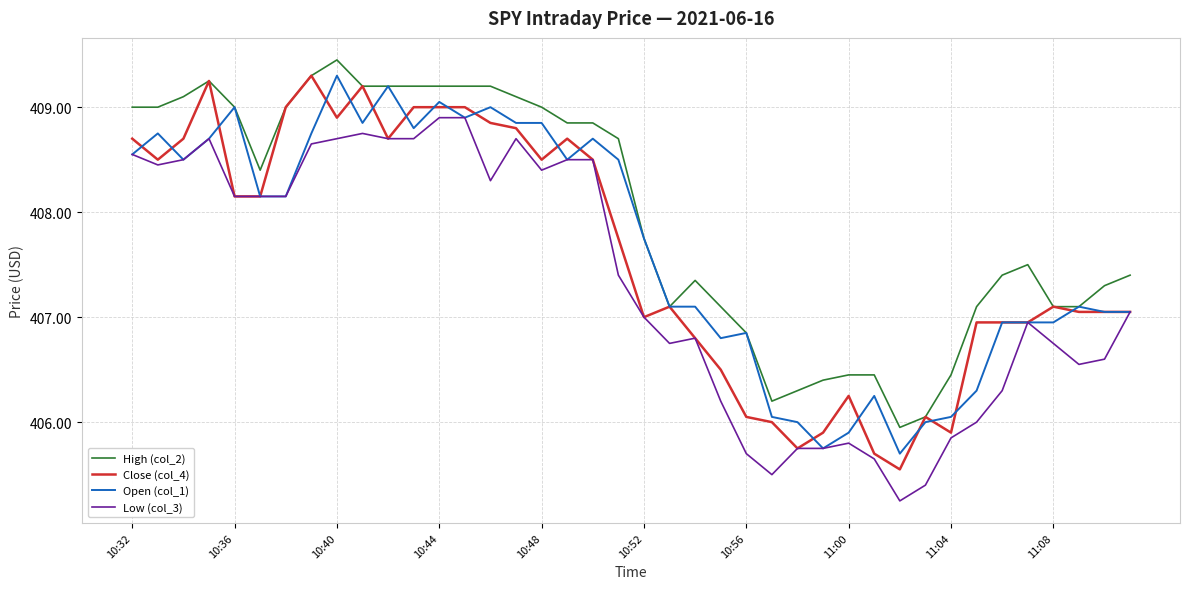

True or false: Low (col_3) and High (col_2) intersect in this chart.

False